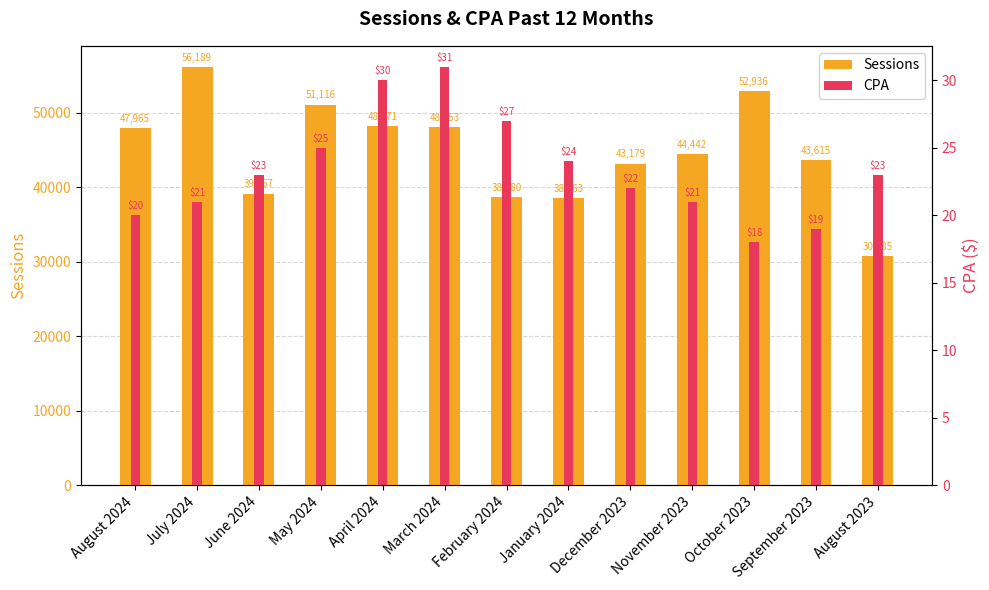

Where does the Sessions series first go above 44442?

August 2024